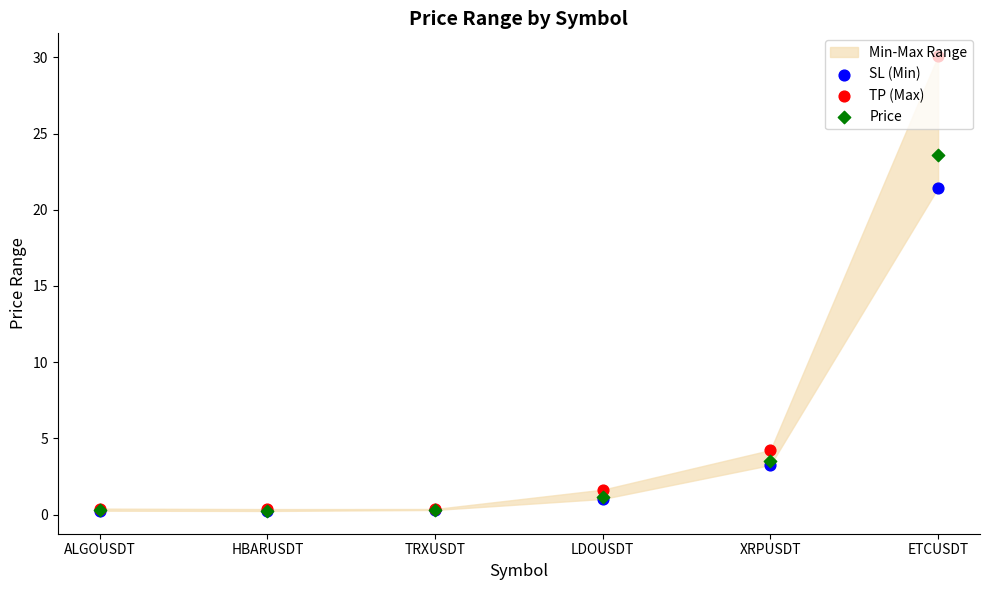

What is the total value across all series at LDOUSDT?

3.8